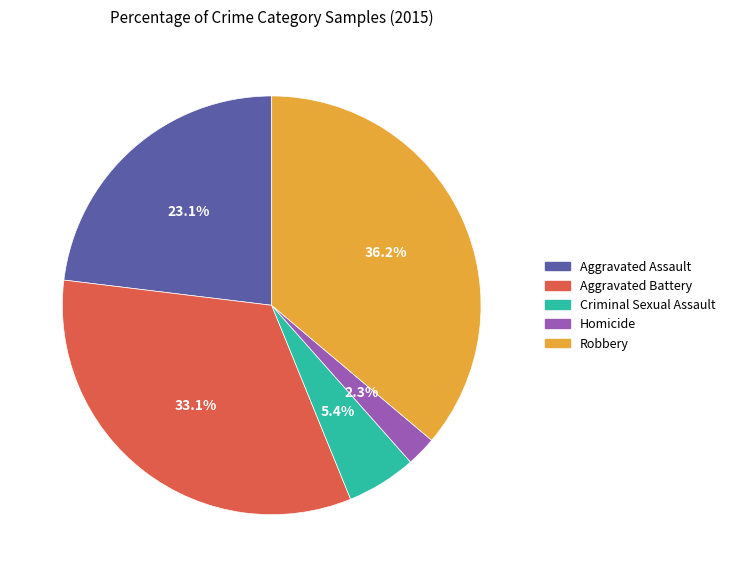

To the nearest percent, what is the difference between the largest and smallest slice percentages?

34%